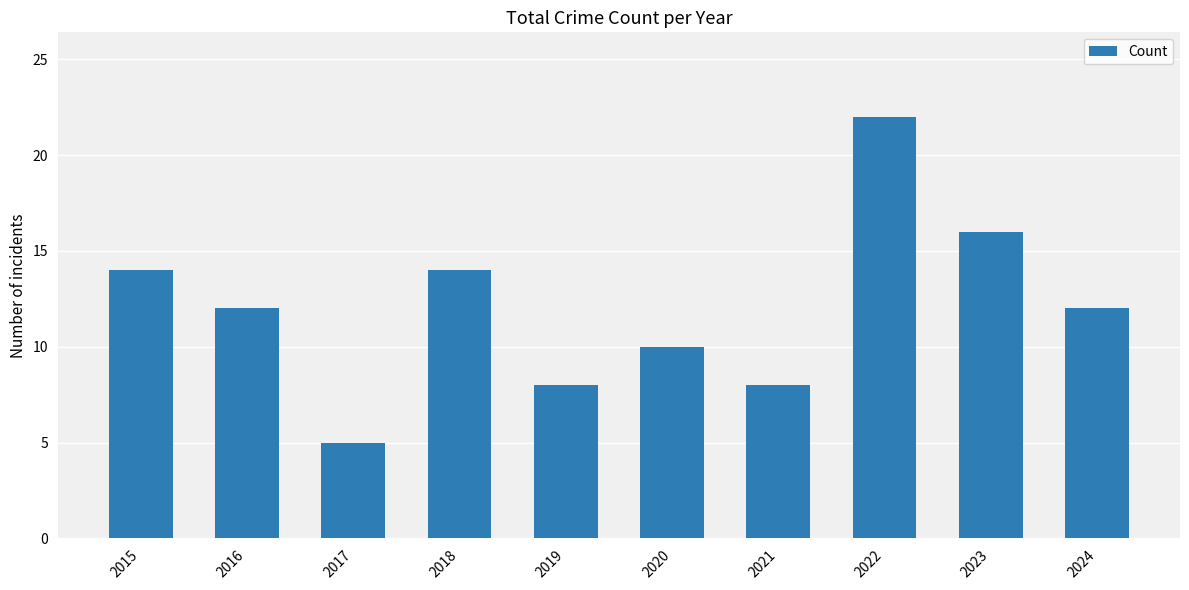

Reading left to right, extract all data points from this chart.

14	12	5	14	8	10	8	22	16	12